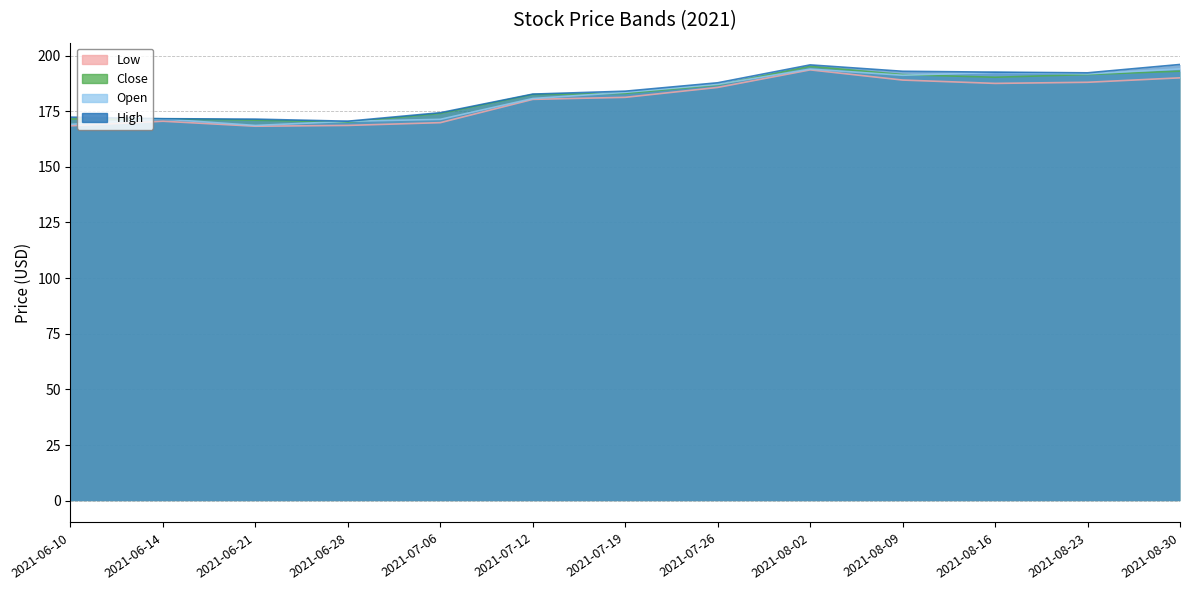

What is the spread (max minus min) of values at 2021-08-02?

2.2